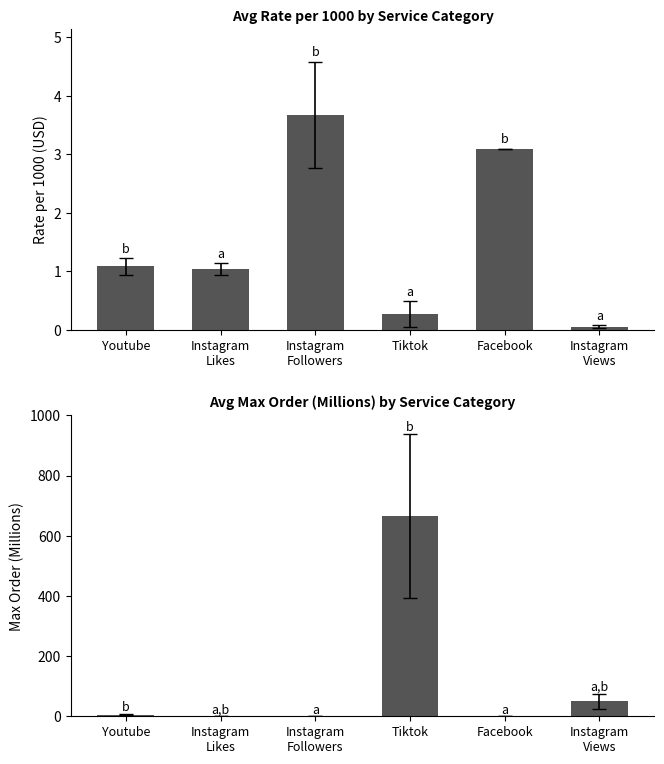

Between Instagram
Followers and Instagram
Views, which is larger?

Instagram
Followers